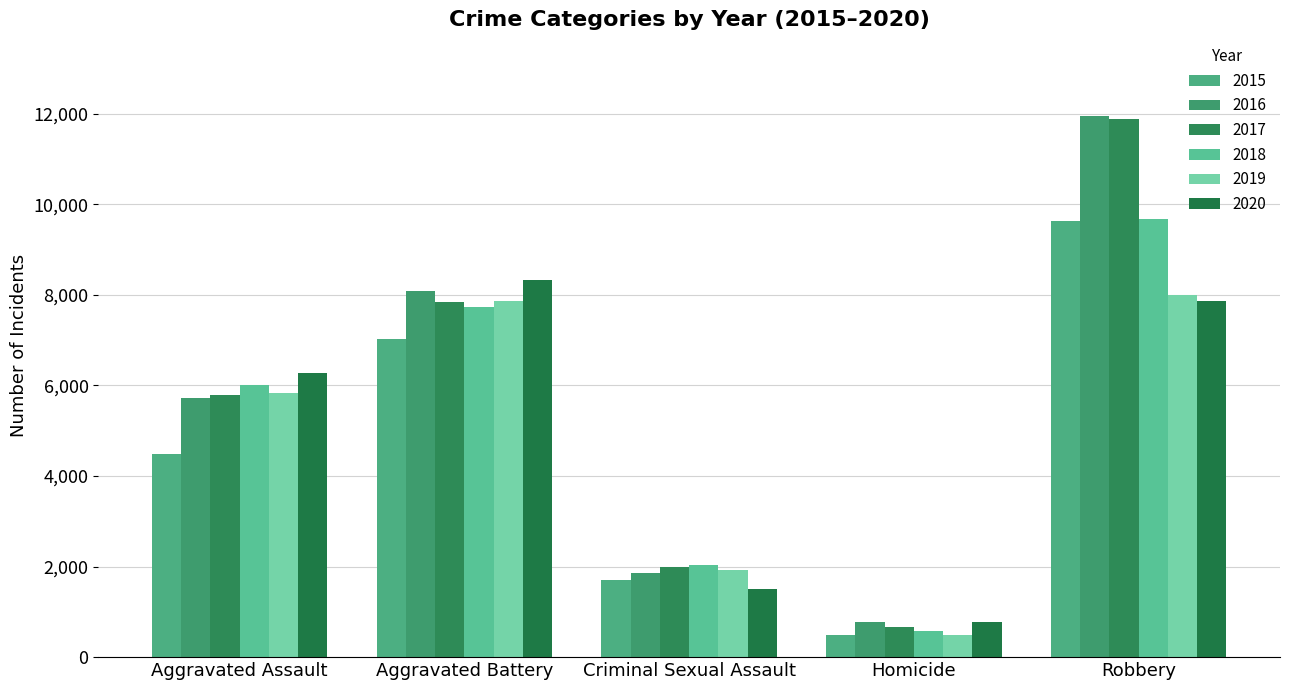

What is the sum of the 2015 values at Robbery and Homicide?

10134